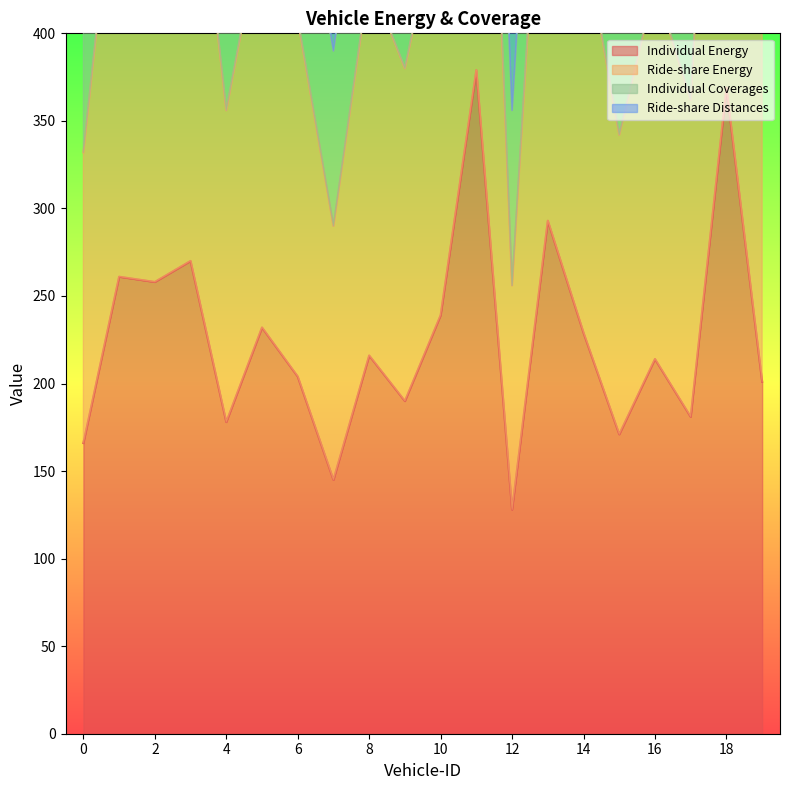

Is the value of Individual Energy at 17 greater than the value of Ride-share Energy at 14?

No